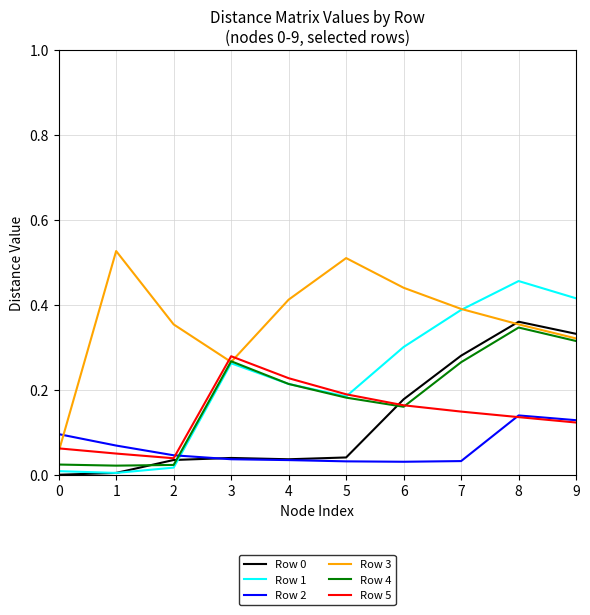

The Row 0 series shows 0.1 at 4. True or false?

False